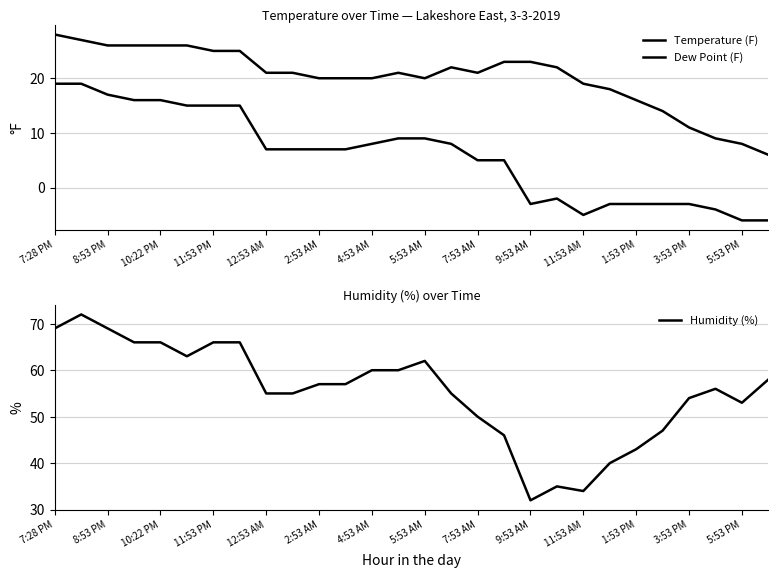

Does the chart display data point markers on the line(s)?

No